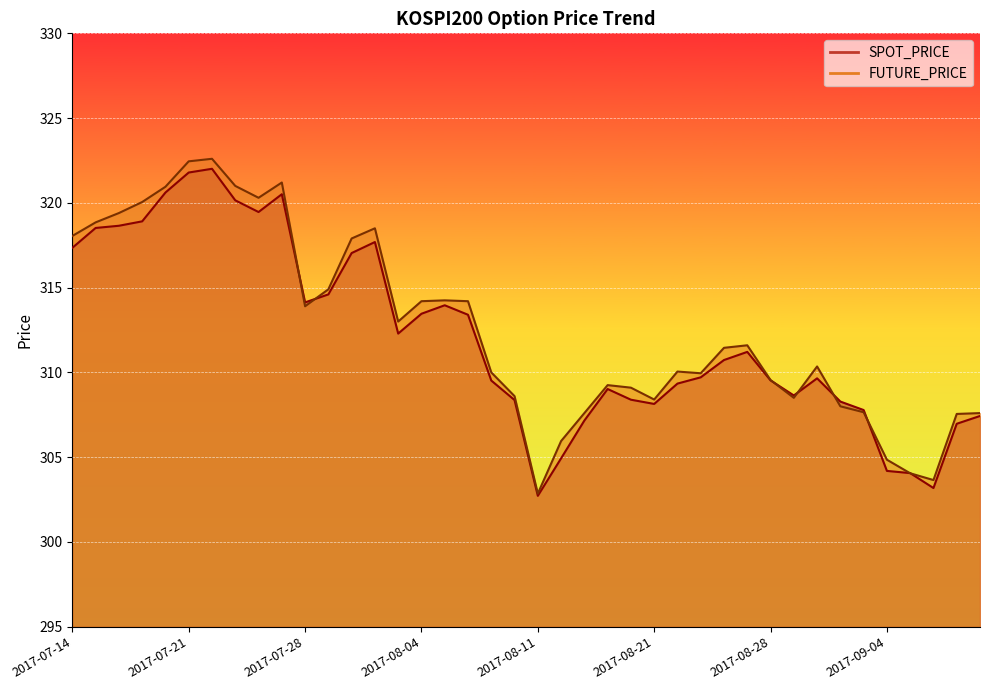

How many intersections are there between SPOT_PRICE and FUTURE_PRICE?

8